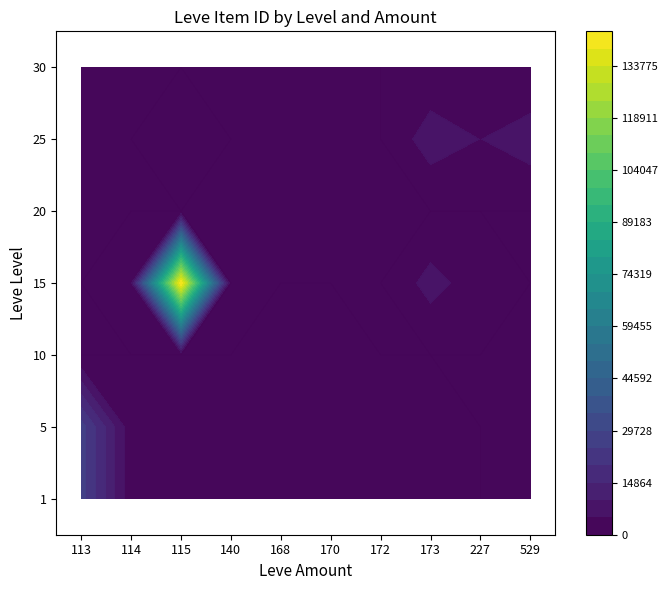

What is the difference between the second highest and minimum values in the 5 series?

4500